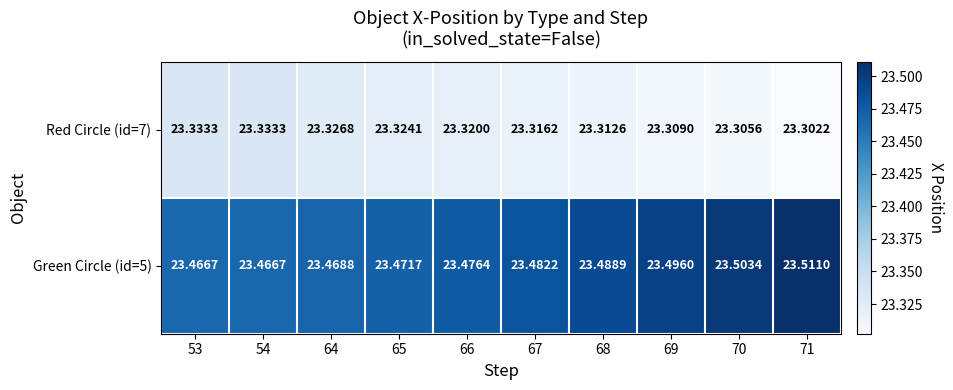

Count the number of categories in the chart.

10